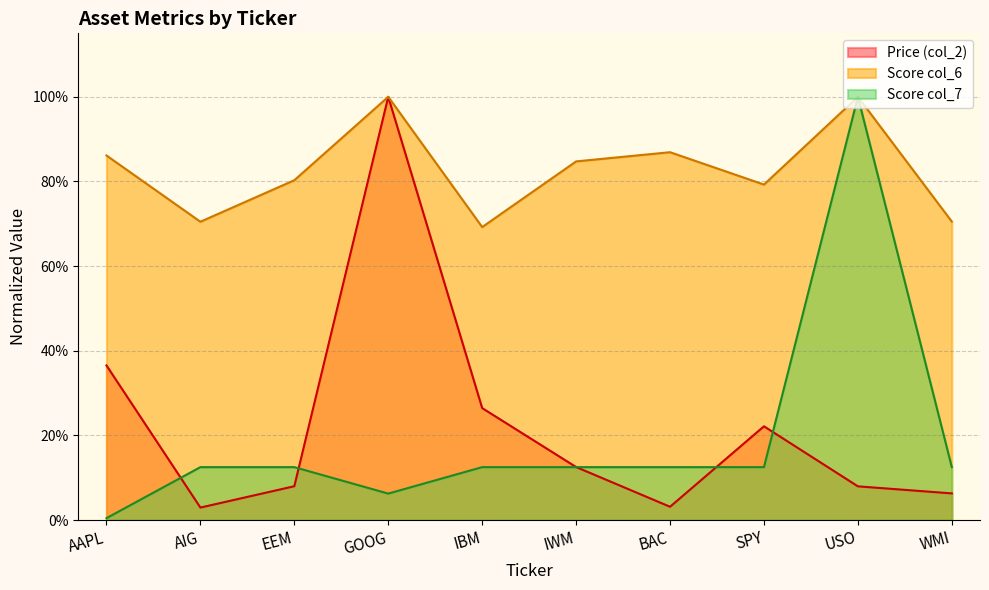

What is the difference between the maximum and minimum values in the Score col_6 series?

0.3